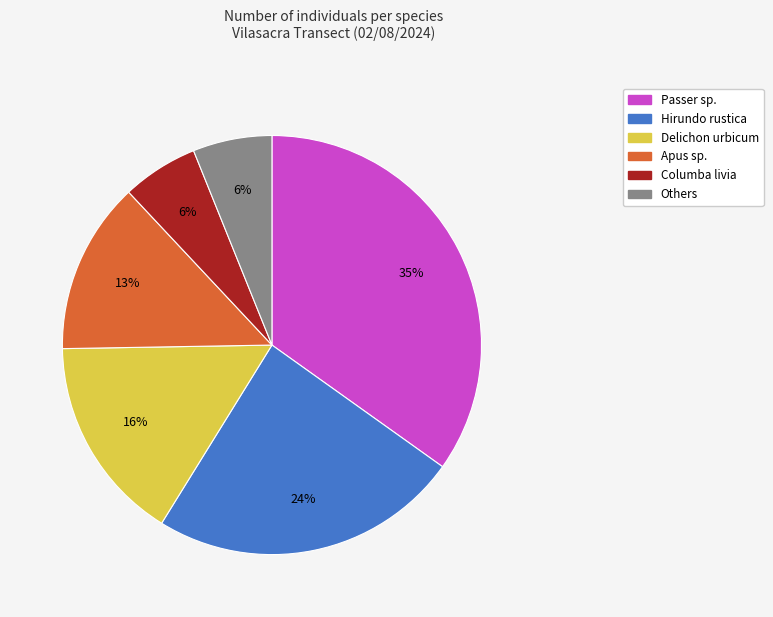

Is there a majority slice in this chart?

No